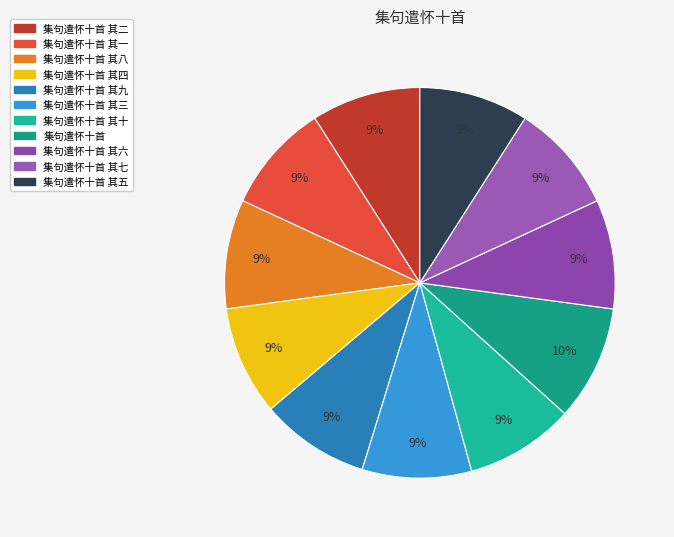

Is it true that 集句遣怀十首 其四 is 9% of the pie?

True